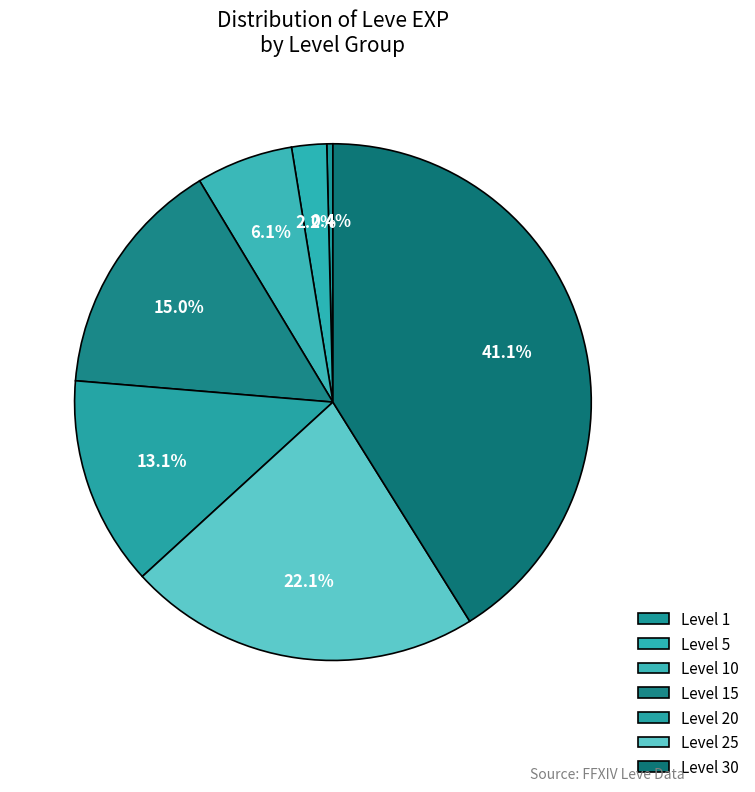

How many slices are in this pie chart?

7